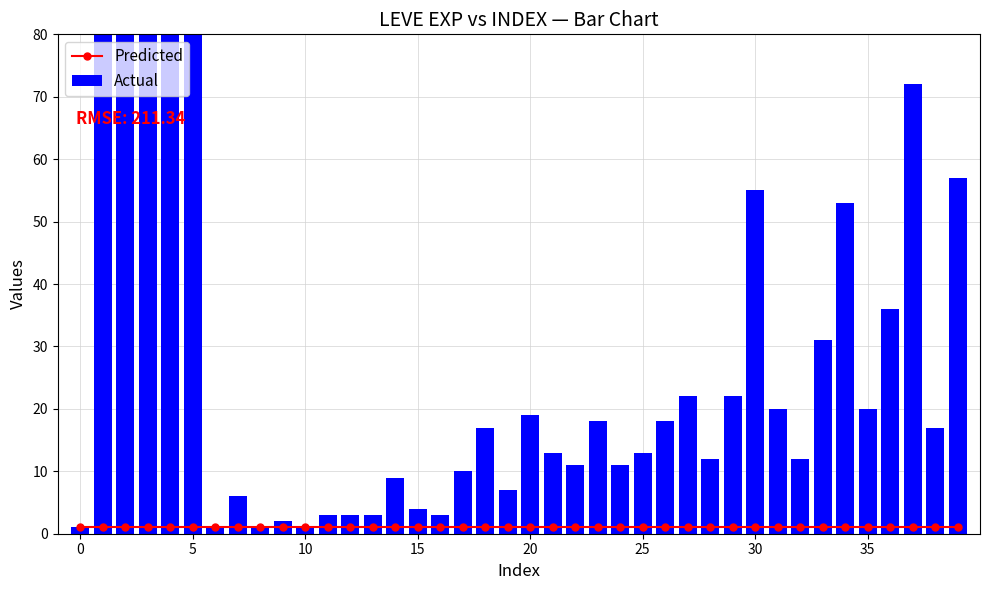

What value does the Predicted series have at 22?

1